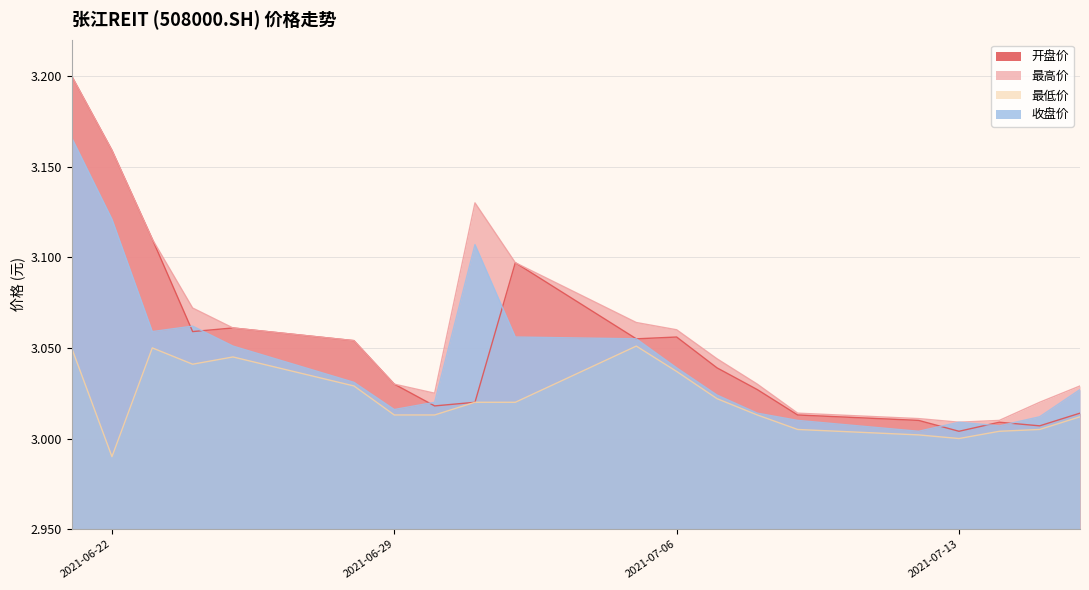

True or false: 最低价 and 最高价 cross at least once.

False